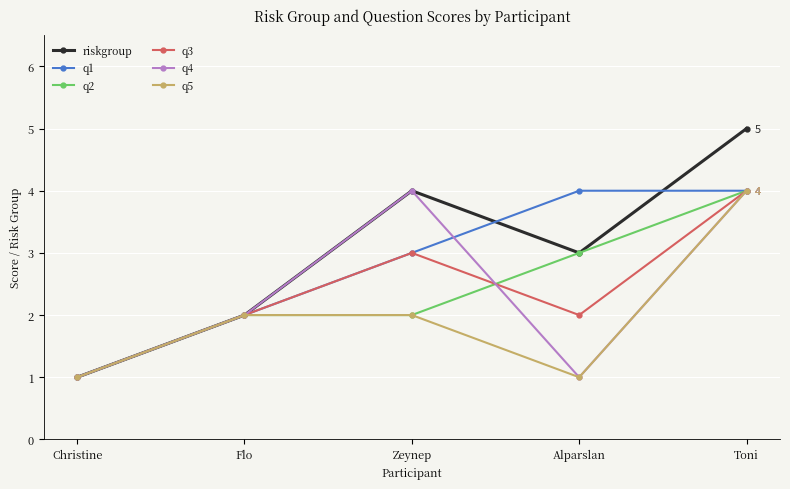

Reading right to left, list all the values displayed in this chart.

riskgroup: 5	3	4	2	1
q1: 4	4	3	2	1
q2: 4	3	2	2	1
q3: 4	2	3	2	1
q4: 4	1	4	2	1
q5: 4	1	2	2	1